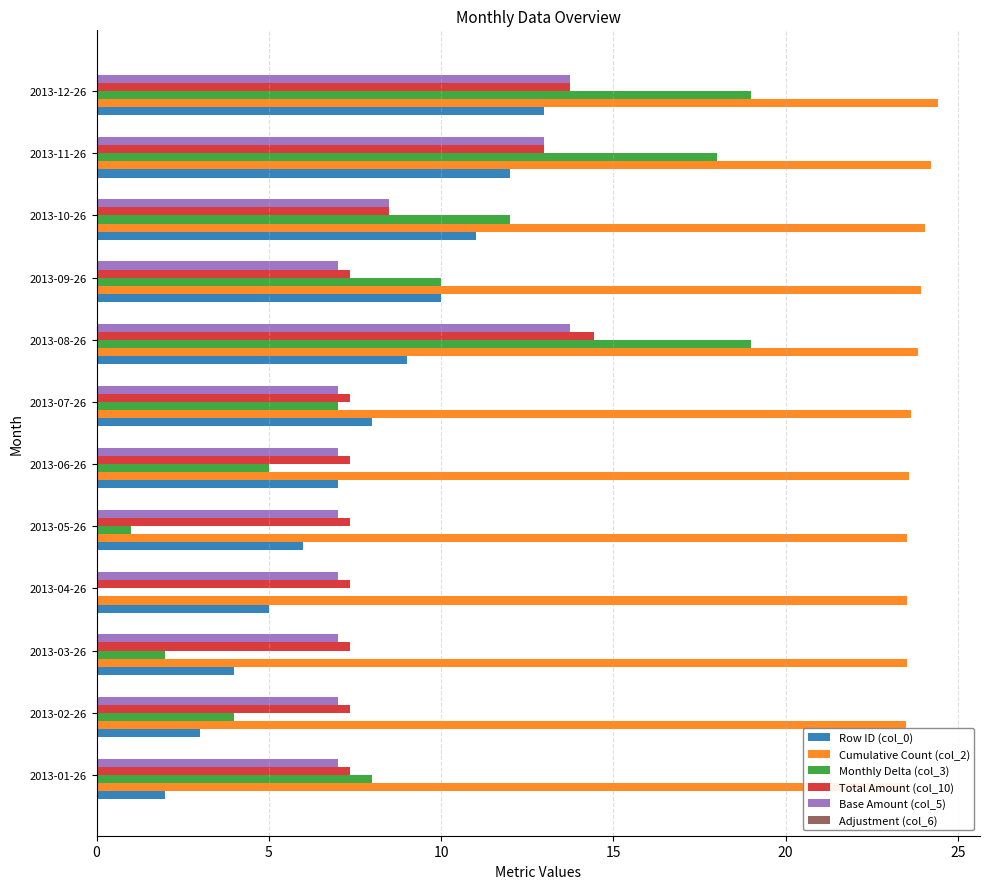

Reading left to right, extract all data points from this chart.

Row ID (col_0): 2.0	3.0	4.0	5.0	6.0	7.0	8.0	9.0	10.0	11.0	12.0	13.0
Cumulative Count (col_2): 23.4	23.5	23.5	23.5	23.5	23.6	23.6	23.8	23.9	24.1	24.2	24.4
Monthly Delta (col_3): 8.0	4.0	2.0	0.0	1.0	5.0	7.0	19.0	10.0	12.0	18.0	19.0
Total Amount (col_10): 7.4	7.4	7.4	7.4	7.4	7.4	7.4	14.4	7.4	8.5	13.0	13.8
Base Amount (col_5): 7.0	7.0	7.0	7.0	7.0	7.0	7.0	13.8	7.0	8.5	13.0	13.8
Adjustment (col_6): 0.1	0.1	0.1	0.1	0.1	0.1	0.1	0.1	0.1	0.1	0.1	0.1